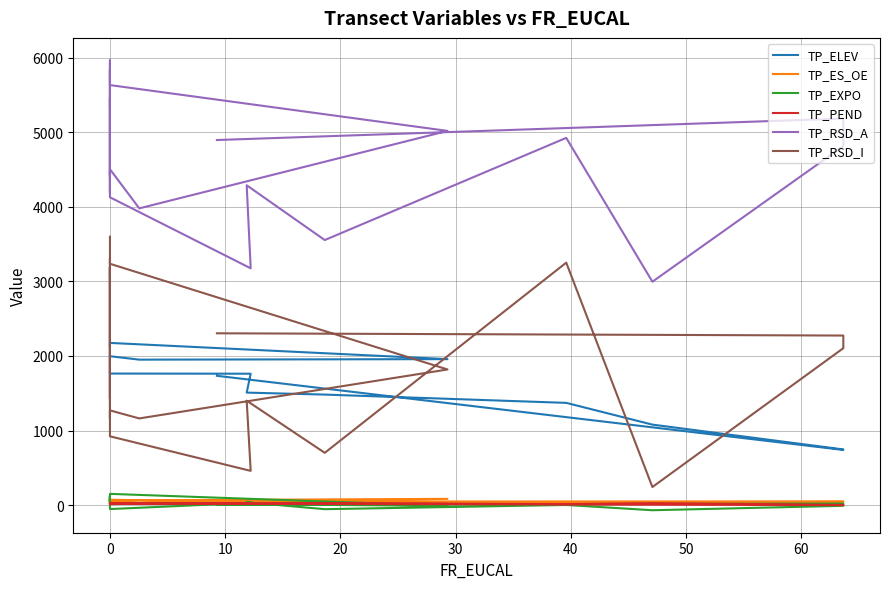

In TP_ELEV, how many points are lower than both neighbors (excluding endpoints)?

3